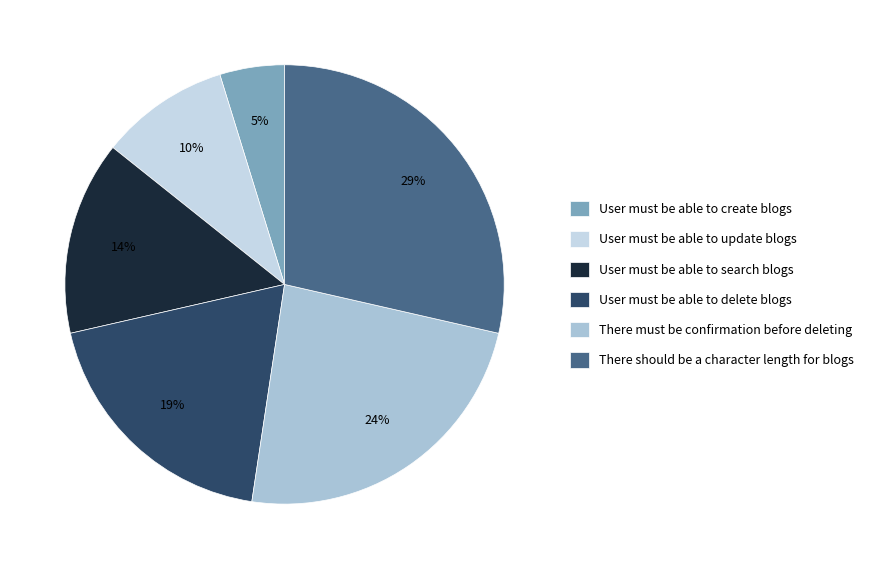

How many slices are in this pie chart?

6